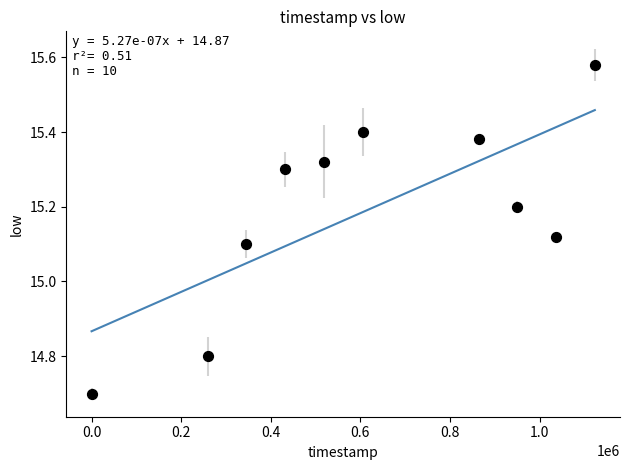

What is the range of X values (max minus min)?

1123200.0